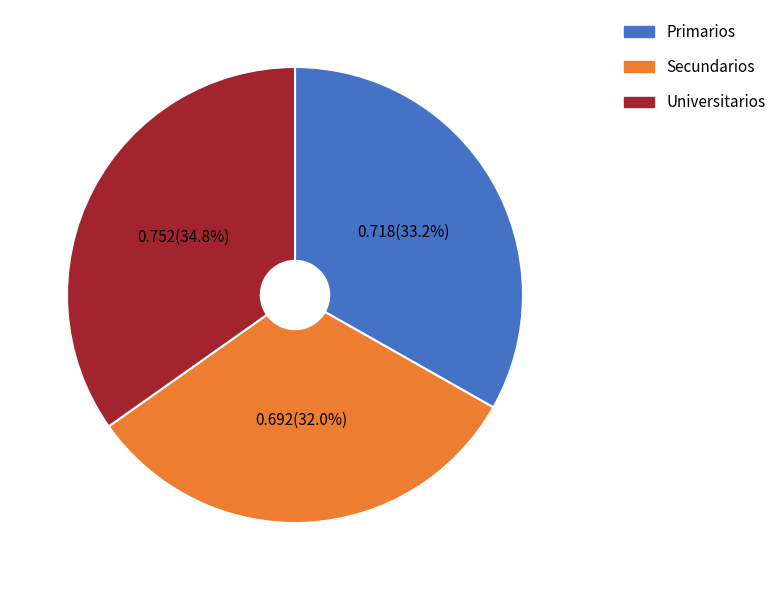

Which category has the biggest portion of the pie?

Universitarios